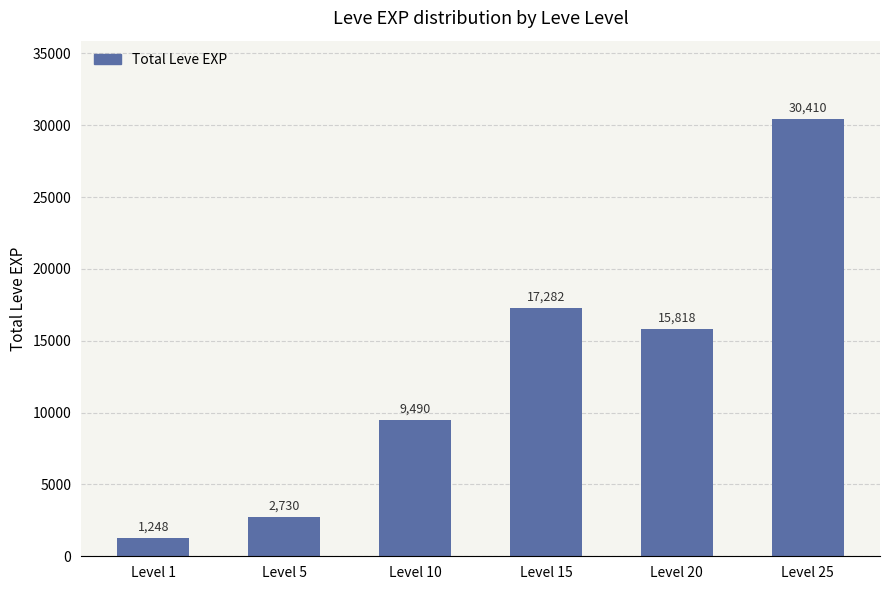

How many data points are less than 15818?

3